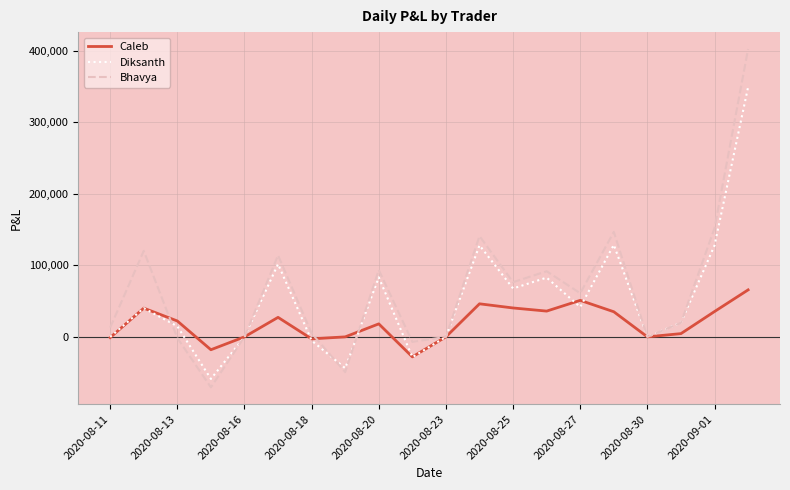

What is the difference between the second highest and minimum values in the Diksanth series?

187520.0